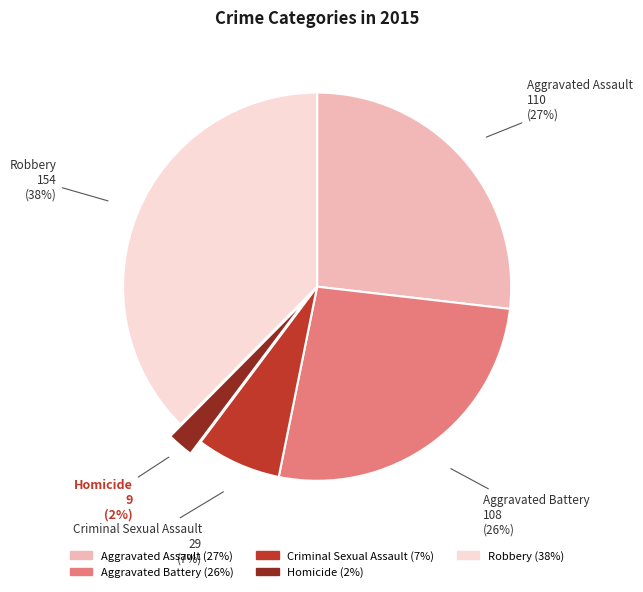

What is the smallest slice in the pie chart?

Homicide